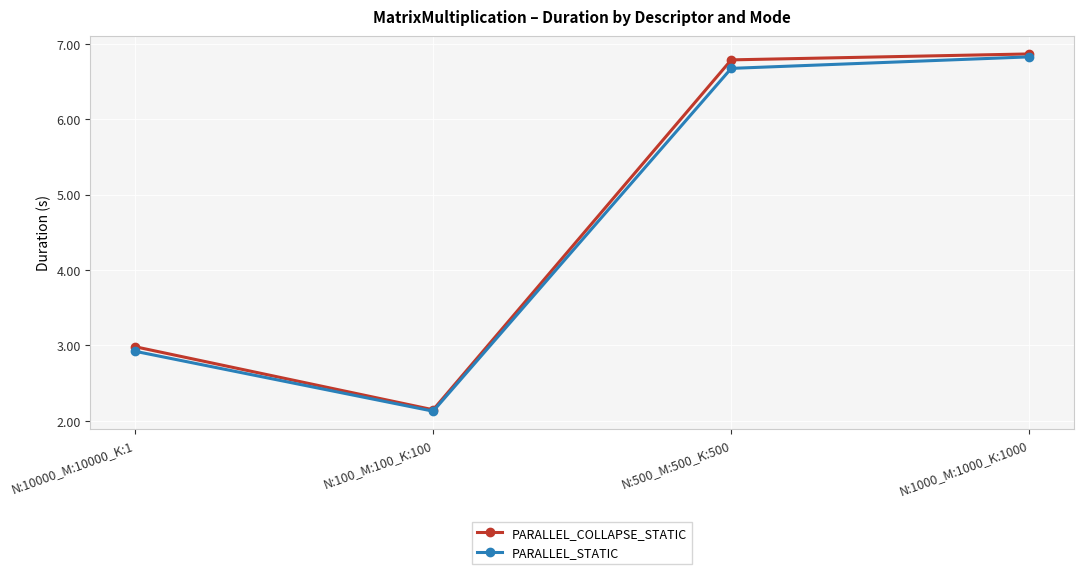

What are all the series names shown in the legend?

PARALLEL_COLLAPSE_STATIC, PARALLEL_STATIC